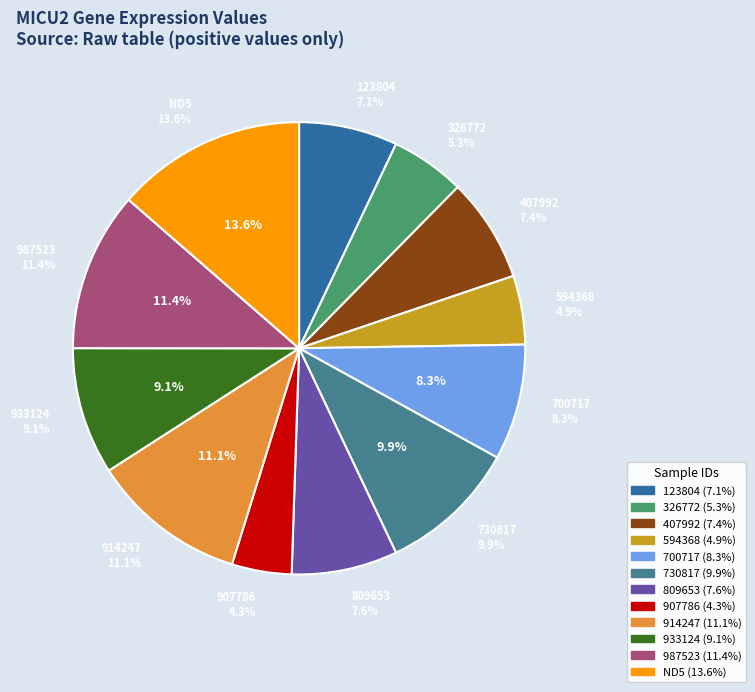

To the nearest percent, what is the difference between the 730817 and 933124 slice percentages?

1%